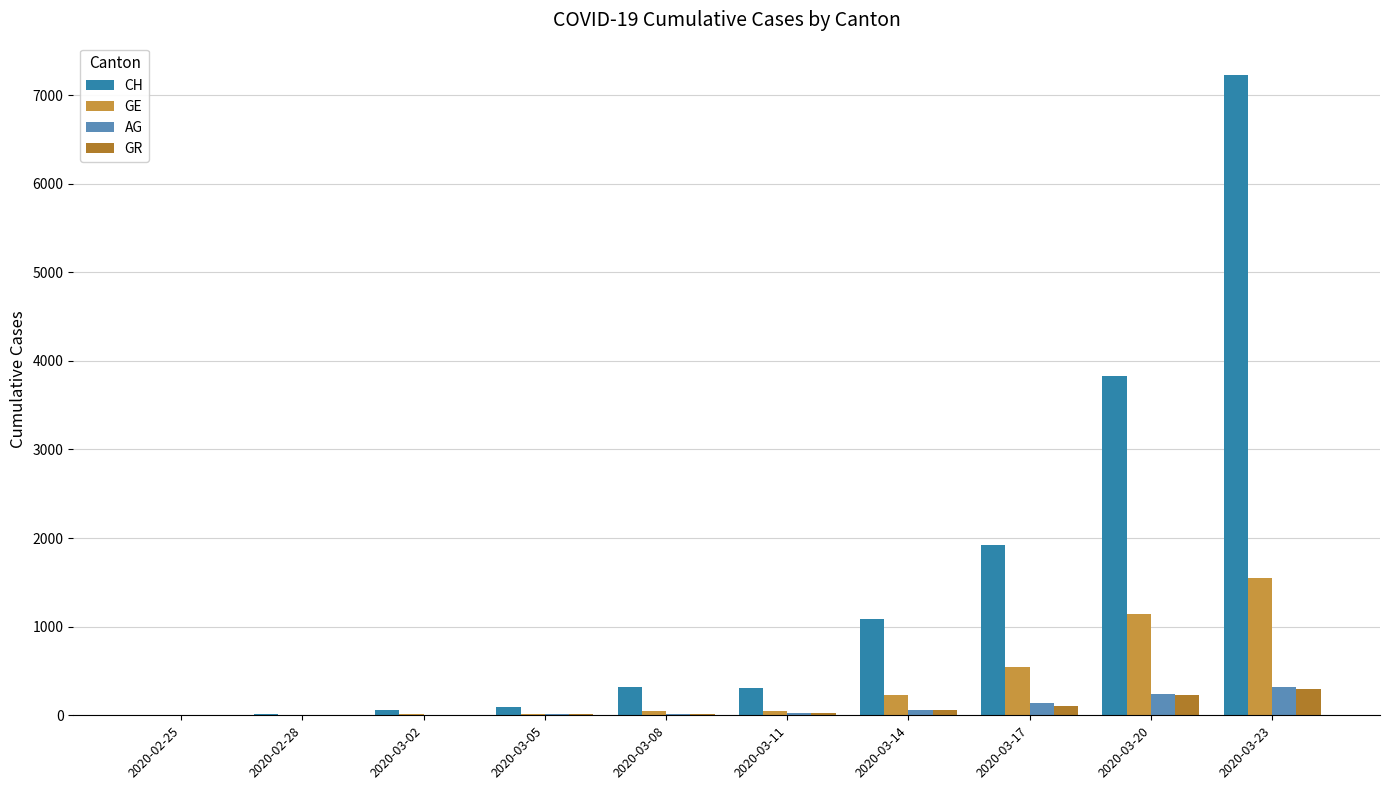

How many series are shown in this chart?

4